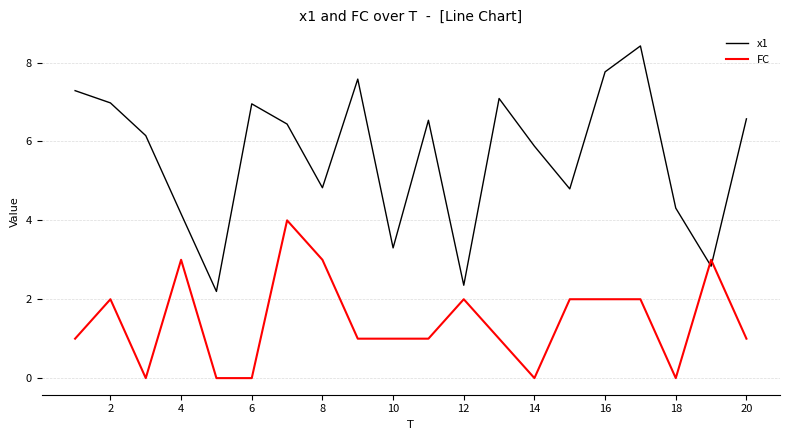

Which series has the widest spread of values?

x1